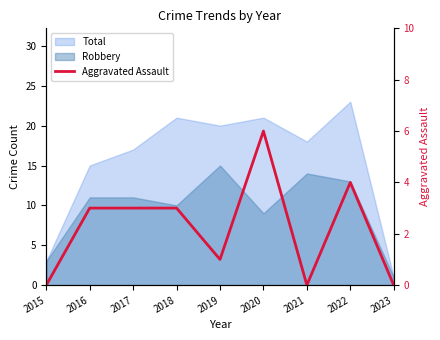

The value at 2020 is 6. True or false?

True